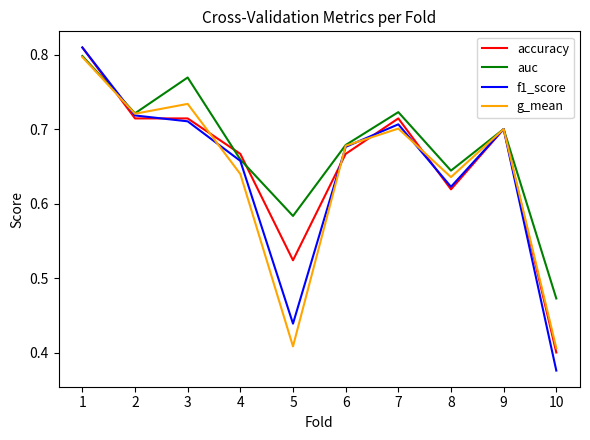

What is the difference between the maximum and minimum values in the auc series?

0.3